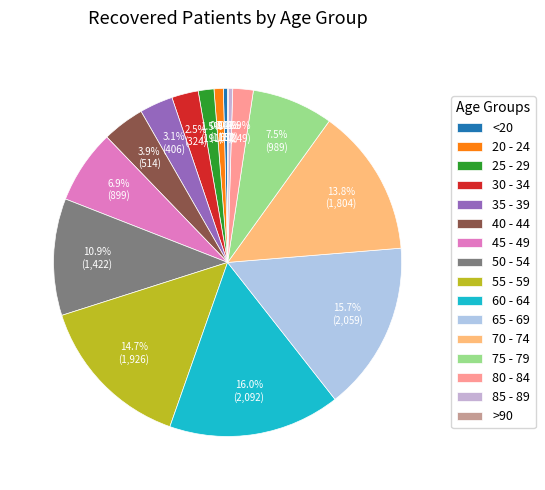

What is the largest slice in the pie chart?

60 - 64